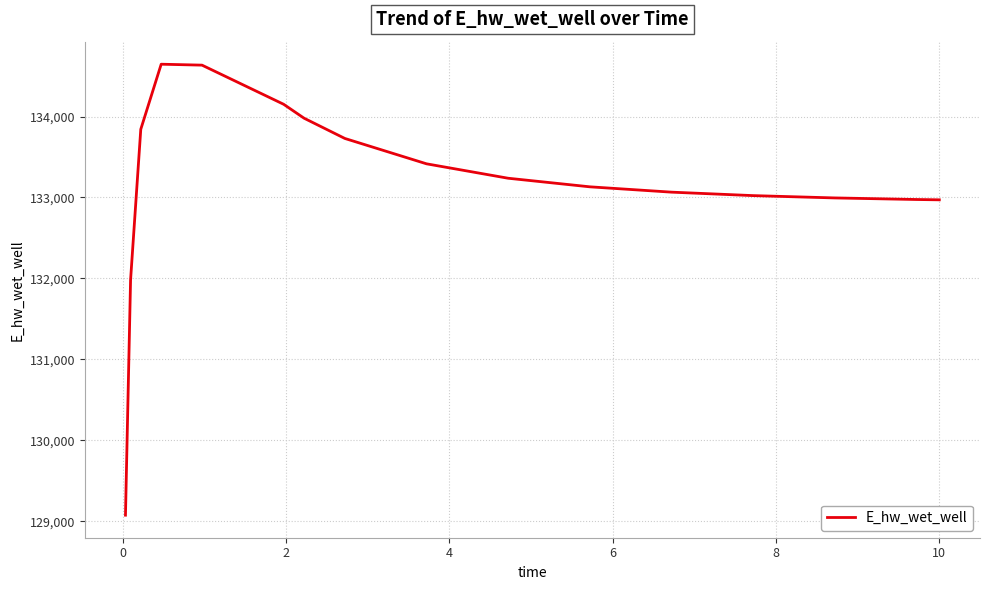

What is the greatest value displayed?

134645.7